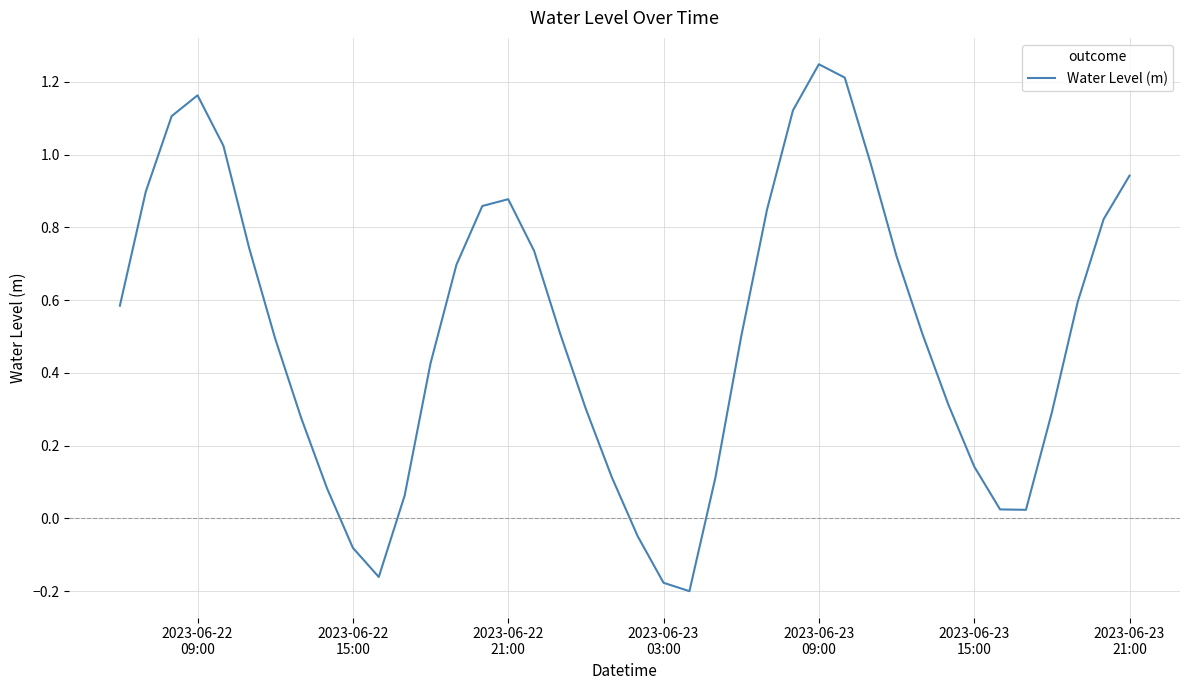

What is the difference between the maximum and minimum values?

1.4